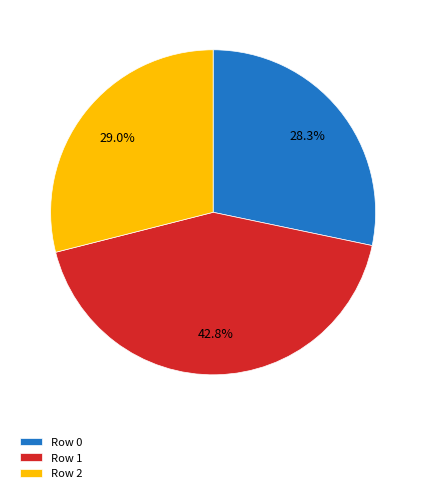

Count the number of slices in the pie.

3